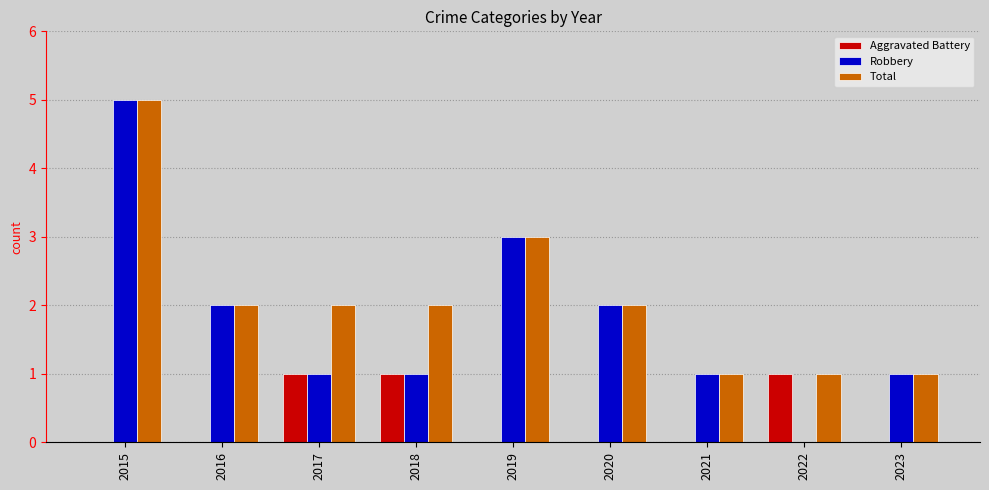

Which series changed the most between 2020 and 2022?

Robbery